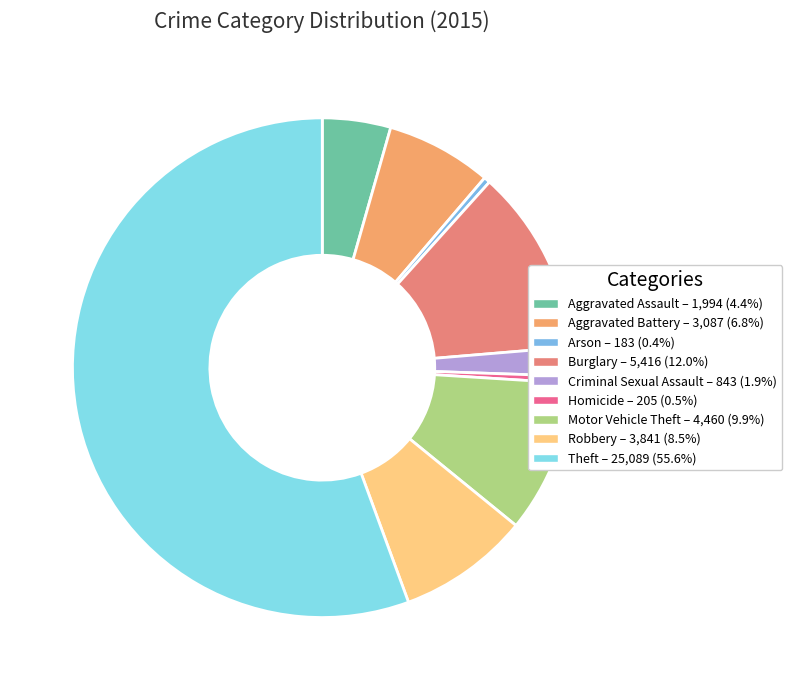

Which slice is the largest?

Theft